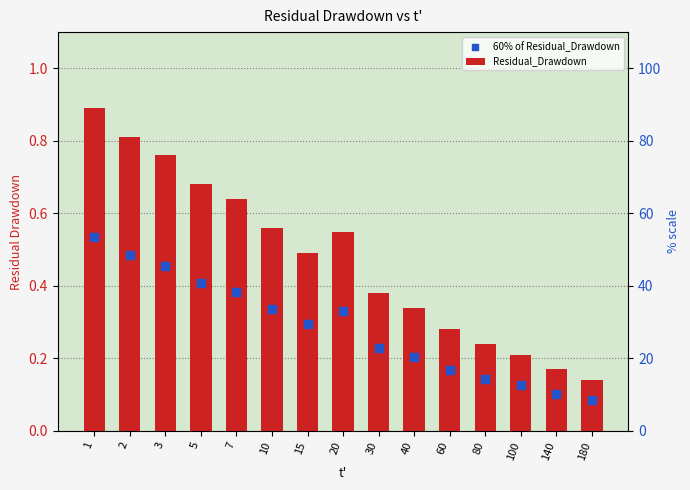

Which series has the widest spread of Y values?

Residual_Drawdown